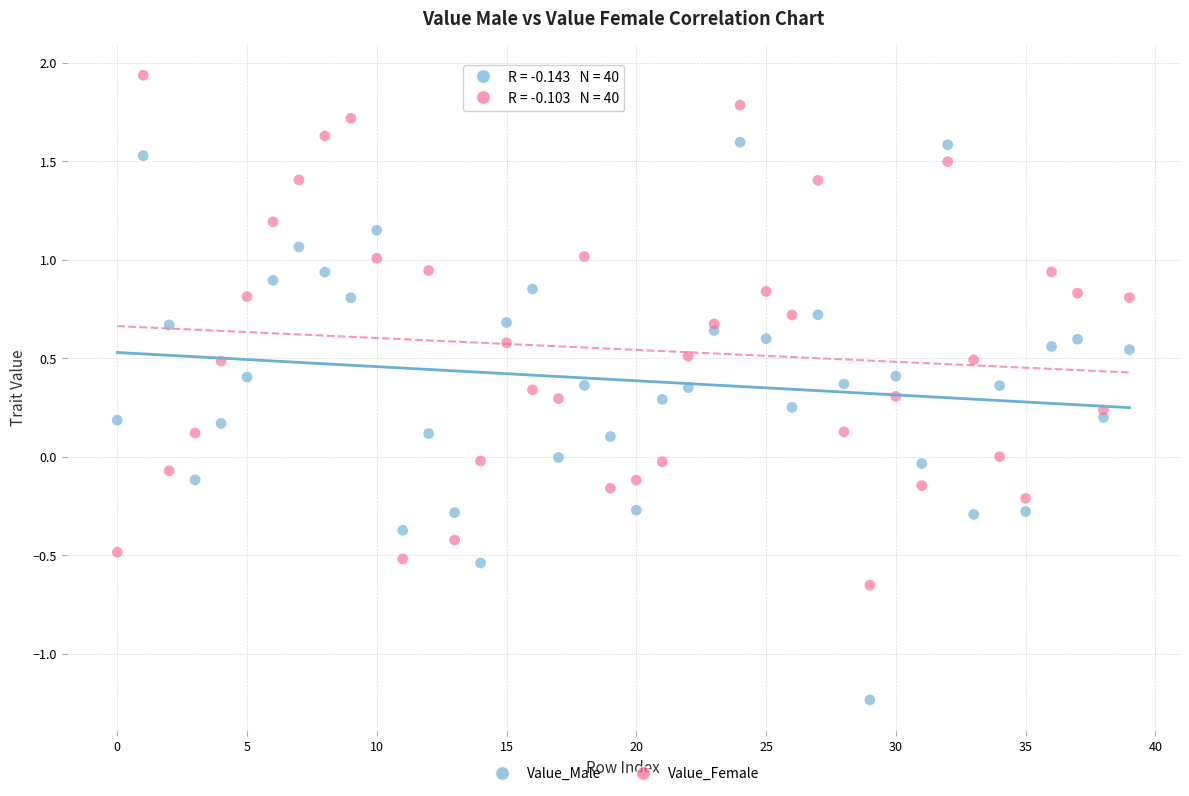

Which series contains the highest Y value?

Value_Female